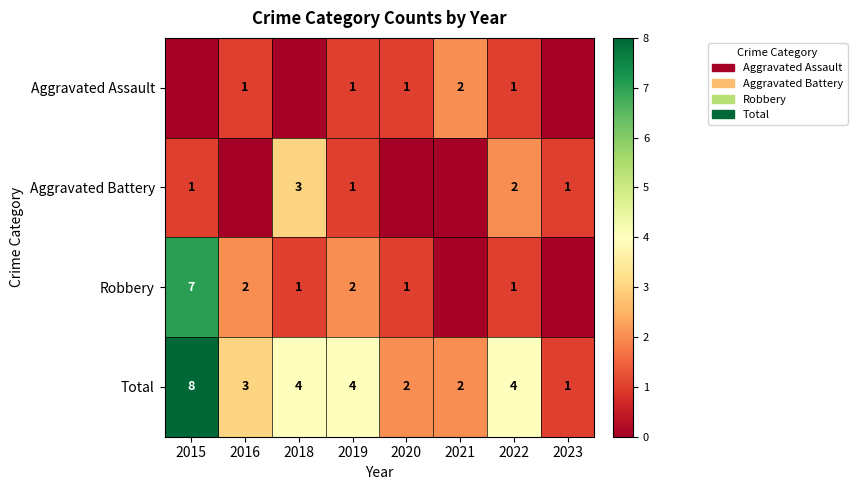

At how many categories does at least one series exceed 5?

1